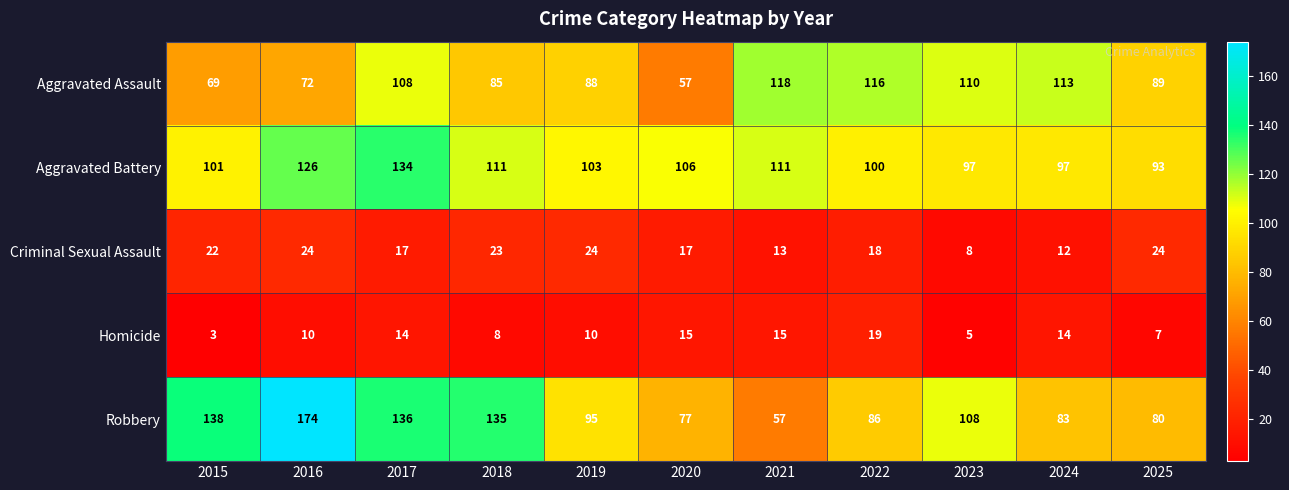

True or false: Aggravated Assault has a value of 180 at 2024.

False